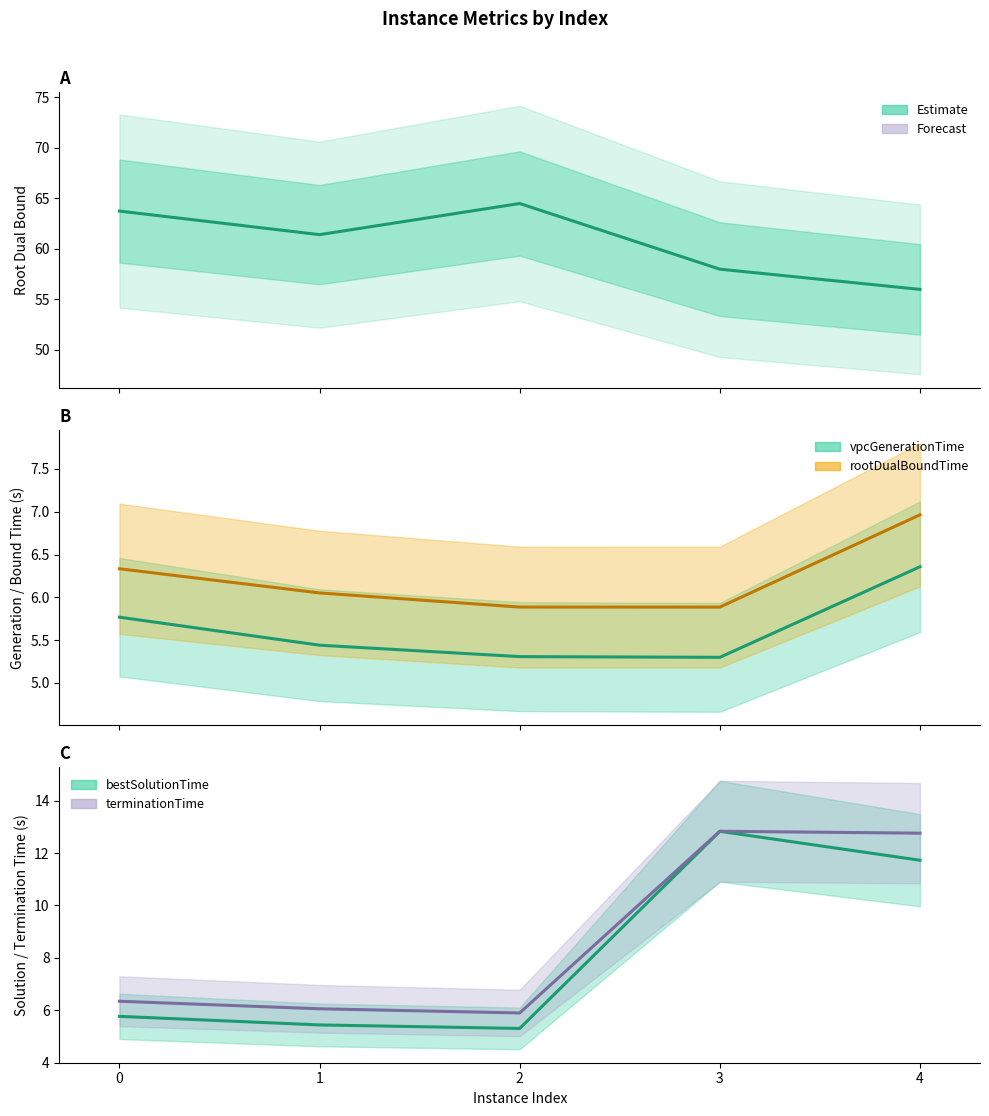

Which series has the largest total across all categories?

rootDualBound